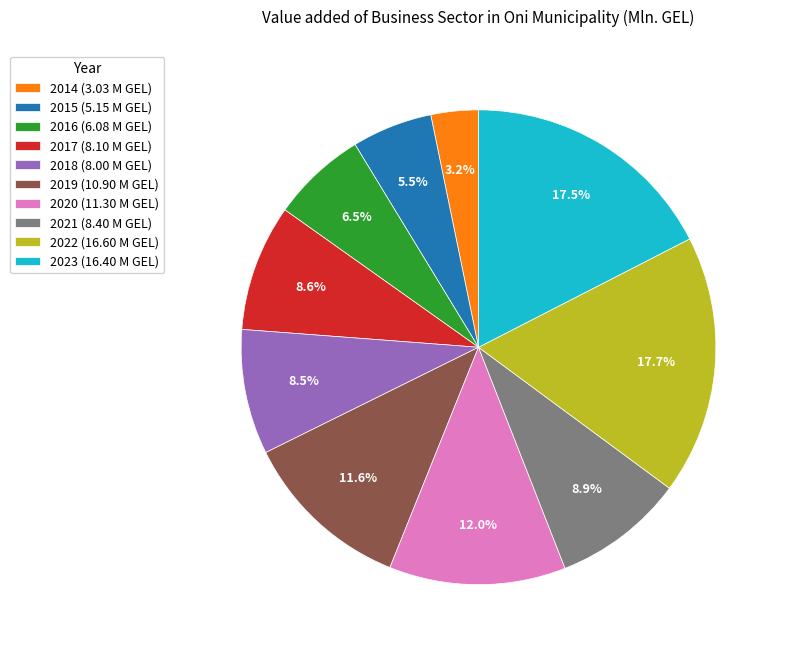

How many segments does this pie chart have?

10